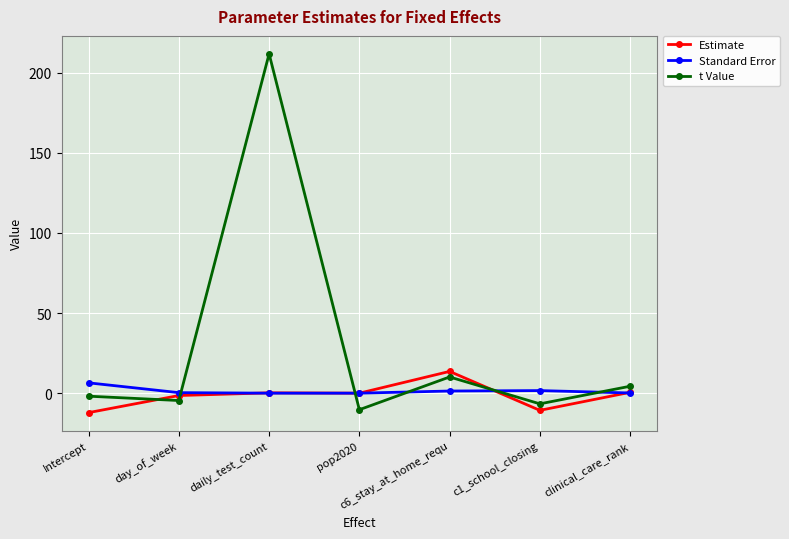

How many positive values does the t Value series have?

3